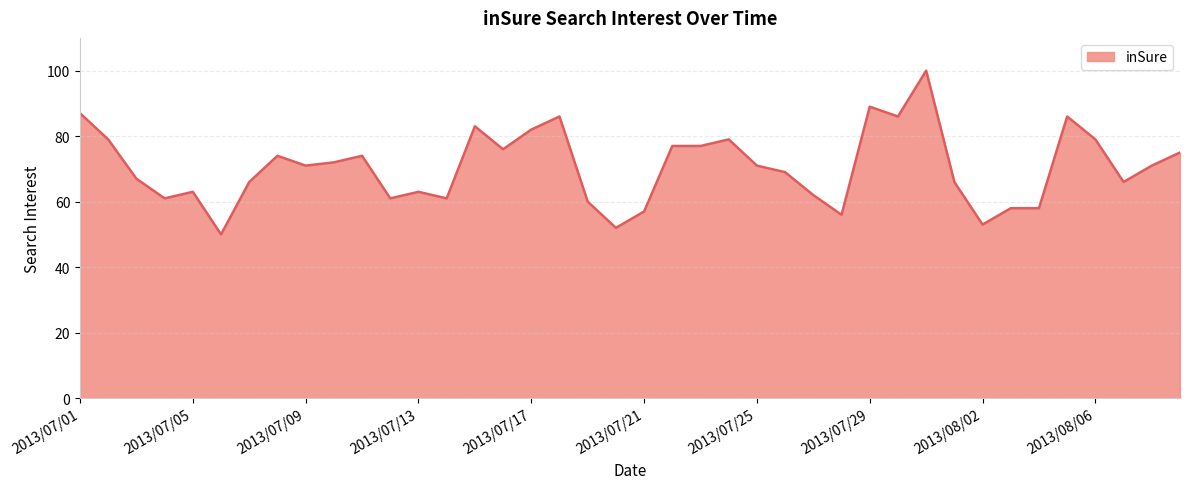

What is the minimum value shown in the chart?

50